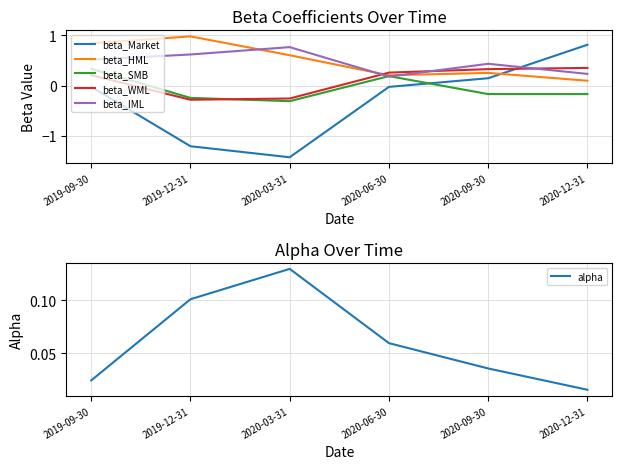

Which series has the largest total across all categories?

beta_HML